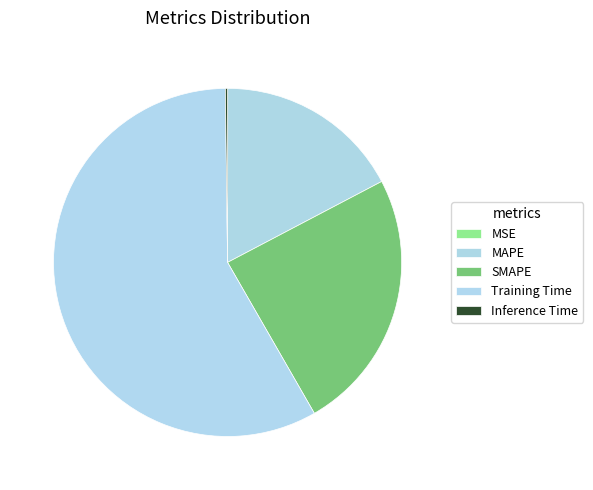

To the nearest percent, what is the difference between the largest and smallest slice percentages?

58%